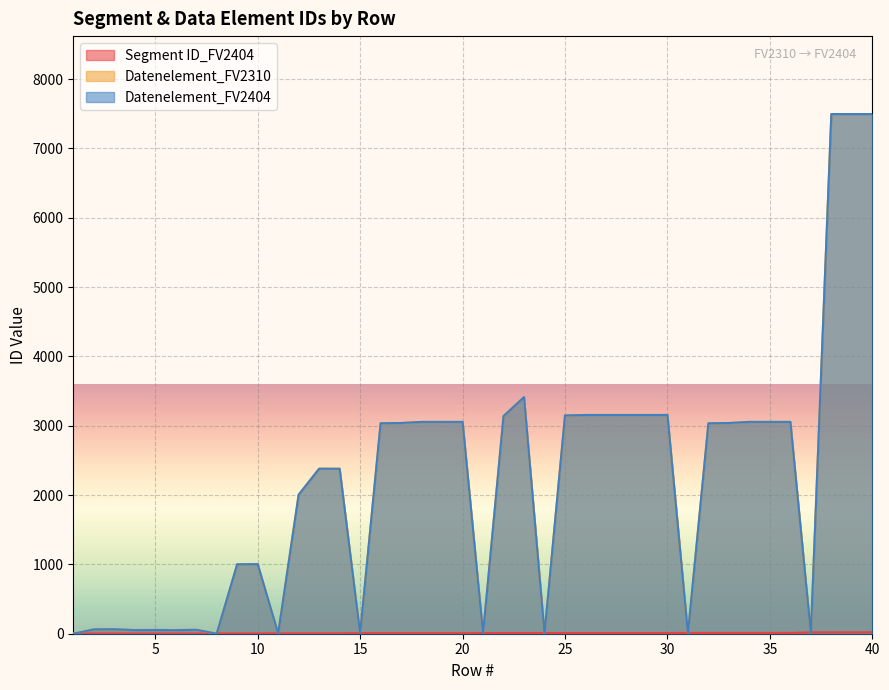

What is the difference between the highest and lowest values at 30?

3145